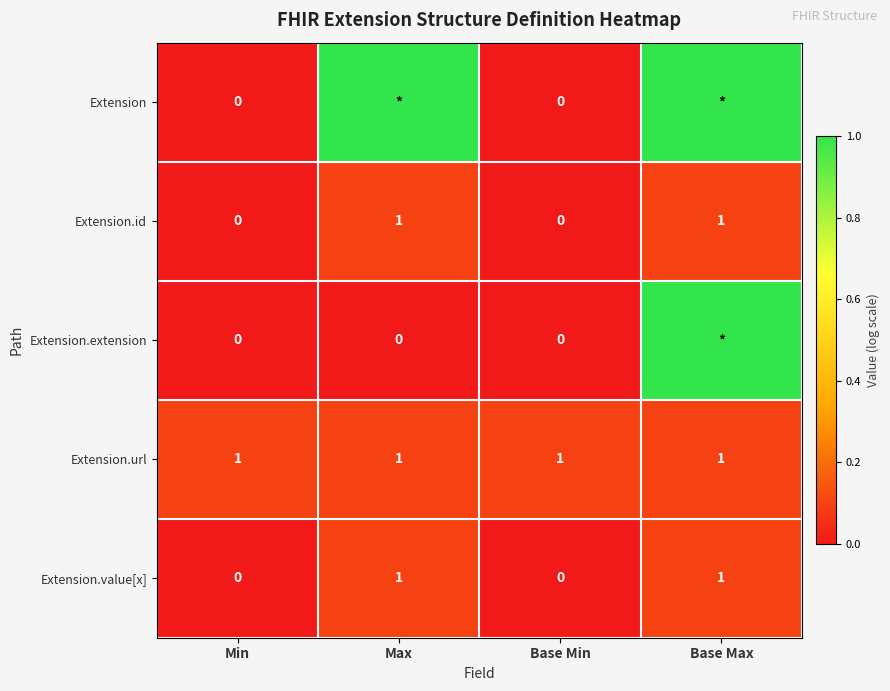

Is the value of Extension.id at Base Max greater than the value of Extension.value[x] at Base Min?

Yes